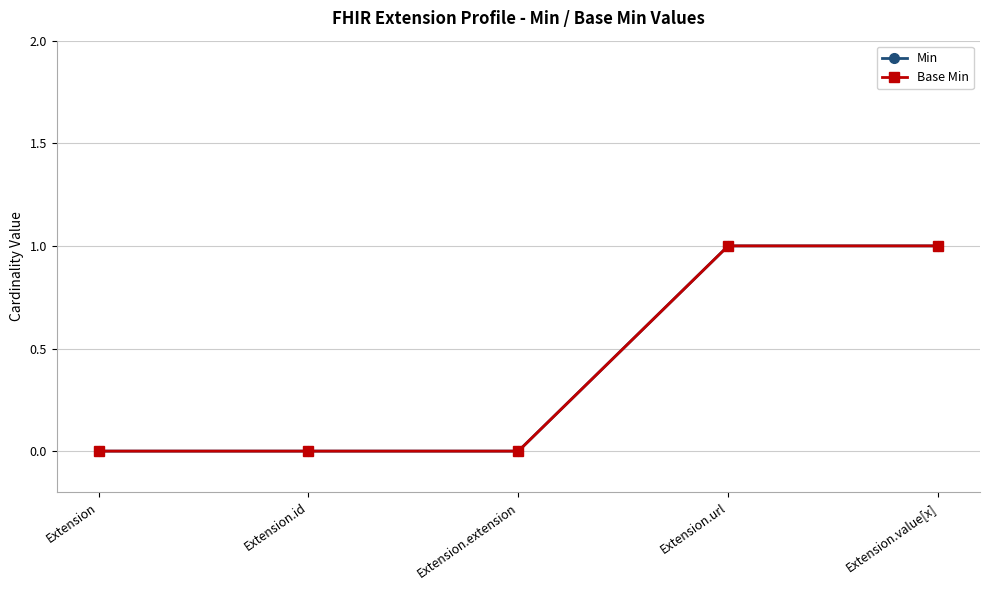

At which category is the sum across all series the highest?

Extension.url